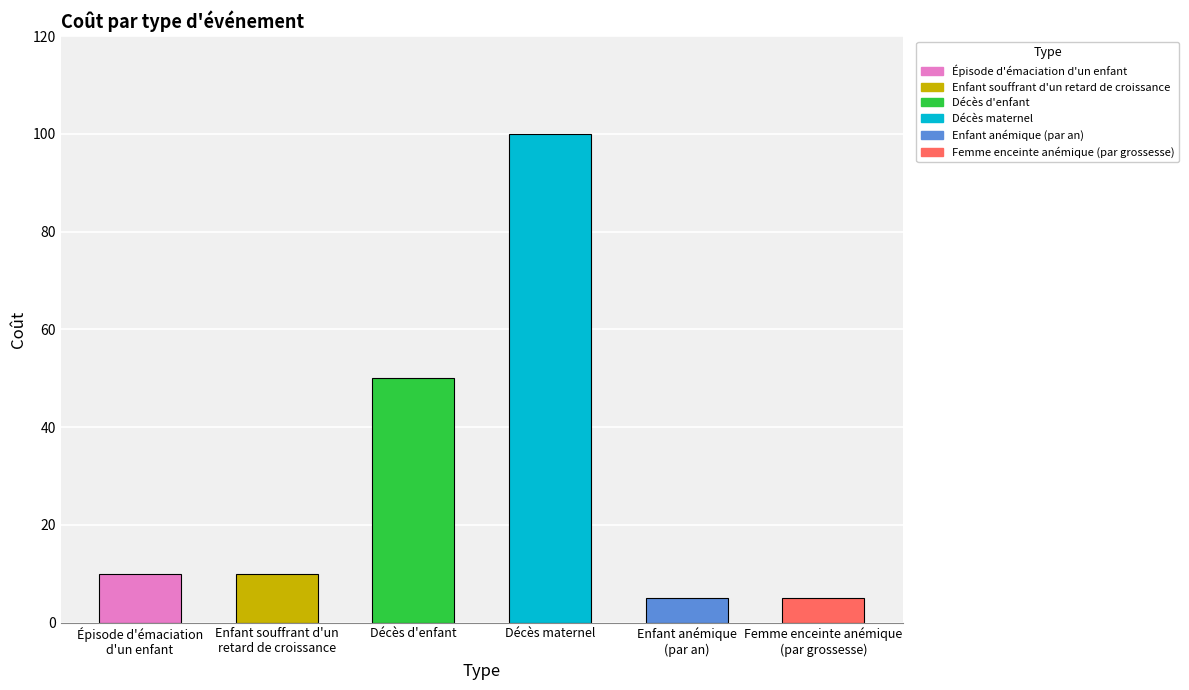

The chart shows a value of 10 at Enfant souffrant d'un
retard de croissance. True or false?

True